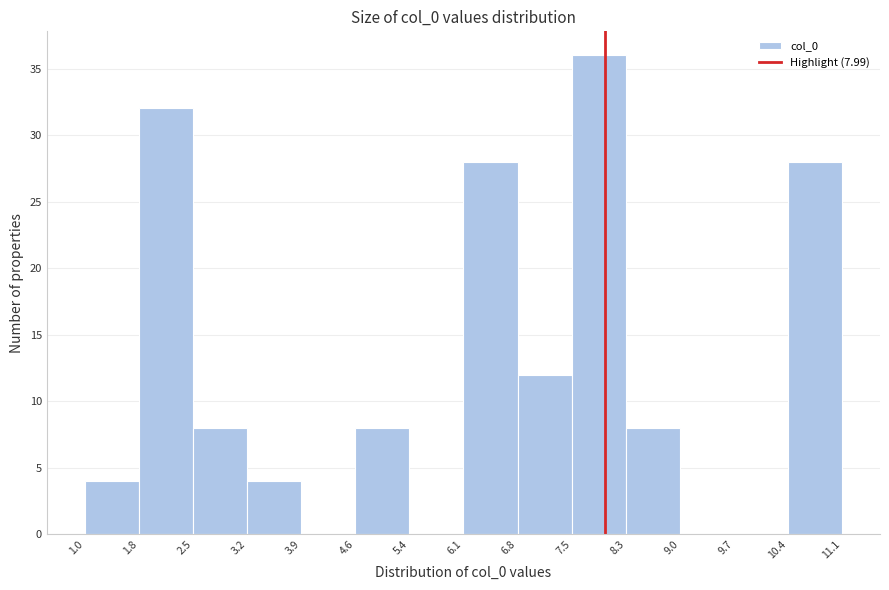

Which range on the x-axis has the tallest bar?

7.5 to 8.3